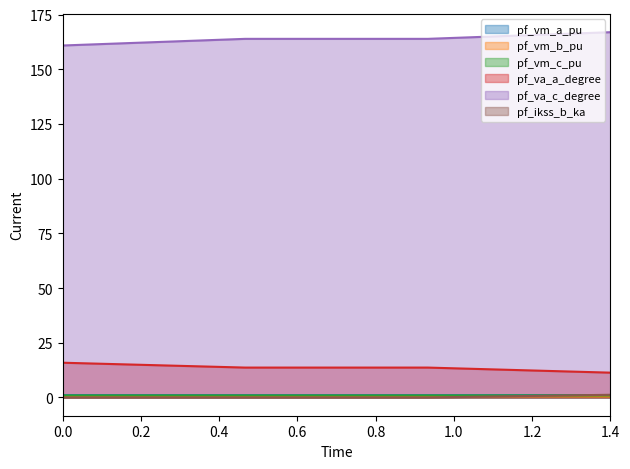

True or false: pf_va_c_degree and pf_vm_b_pu intersect in this chart.

False